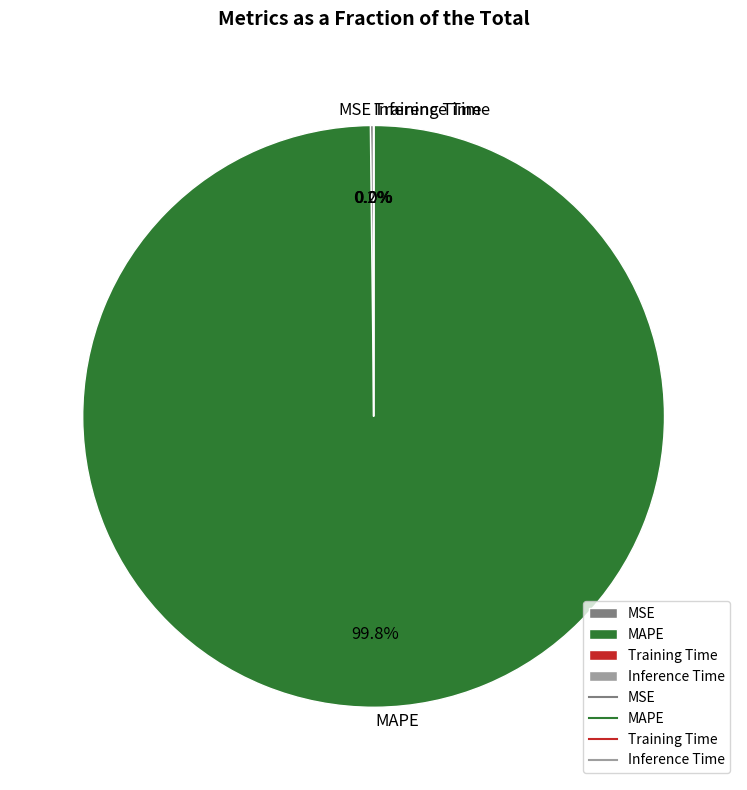

Does MAPE represent more than half of the total?

Yes